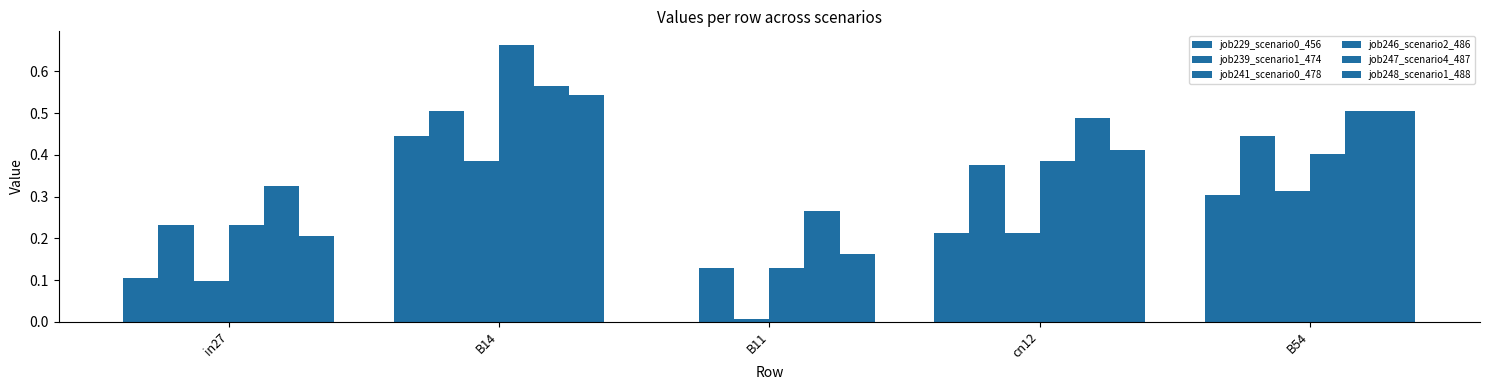

What position from the left is B11?

3